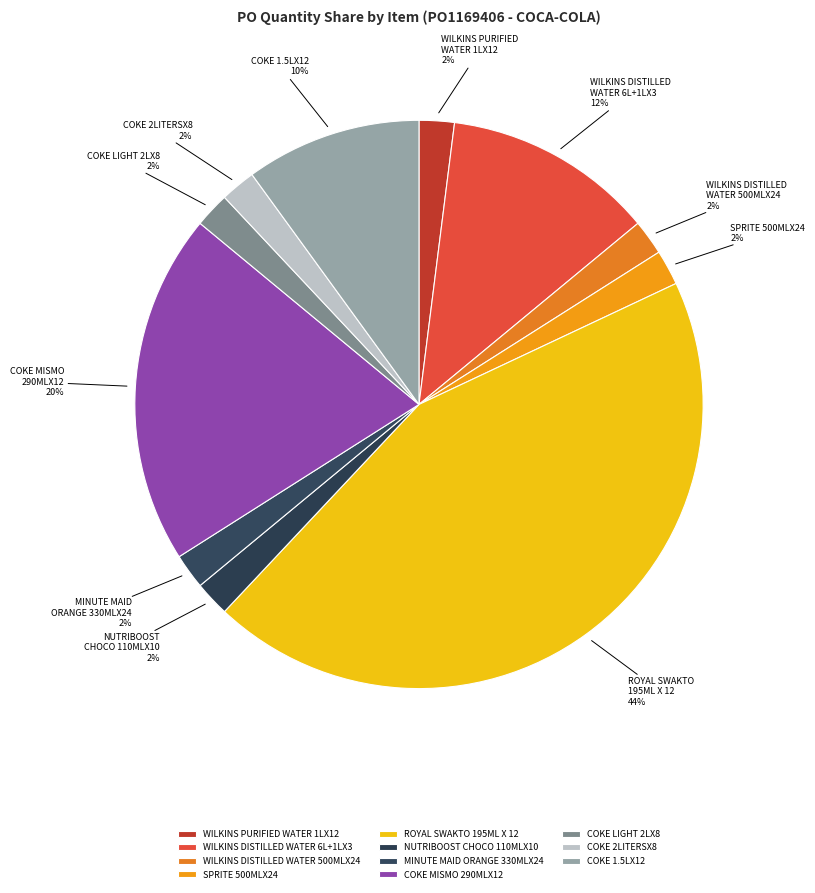

Count the number of slices in the pie.

11